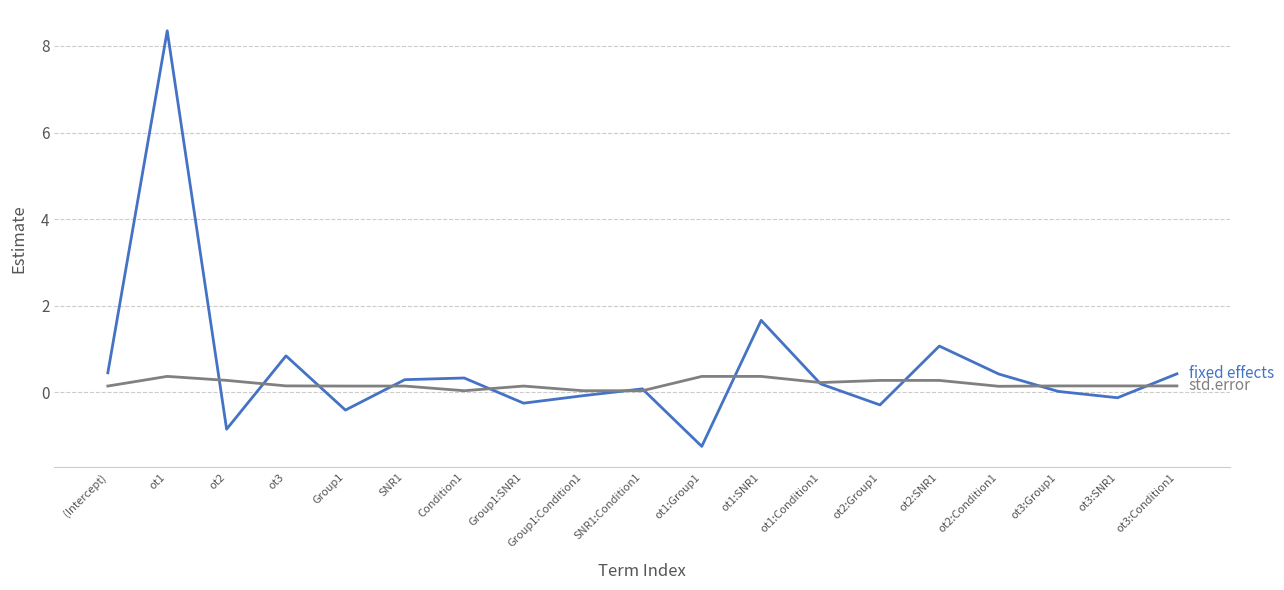

How many lines are shown in the chart?

2